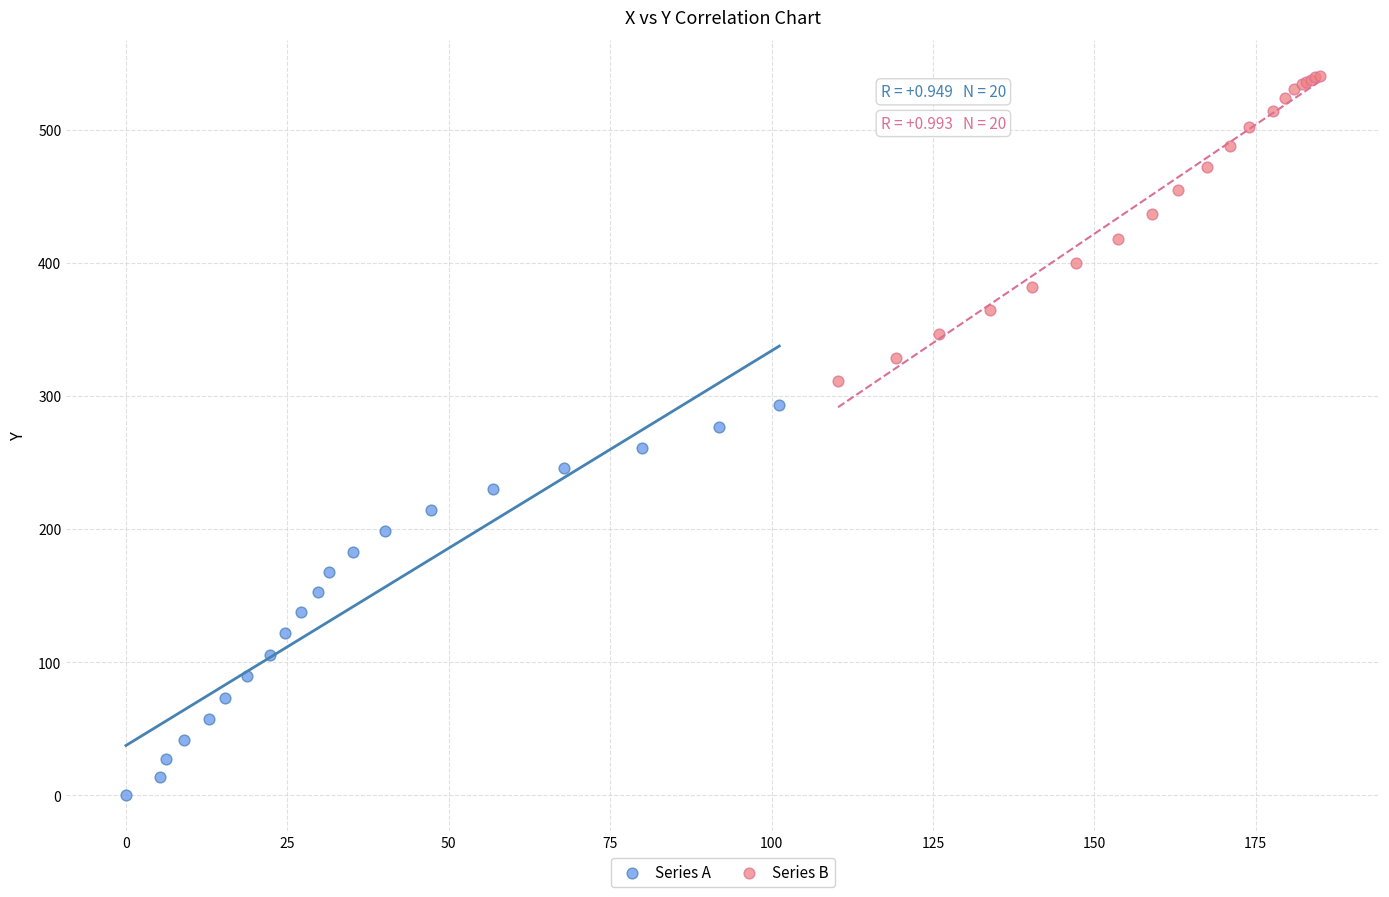

Which series reaches the minimum Y coordinate?

Series A